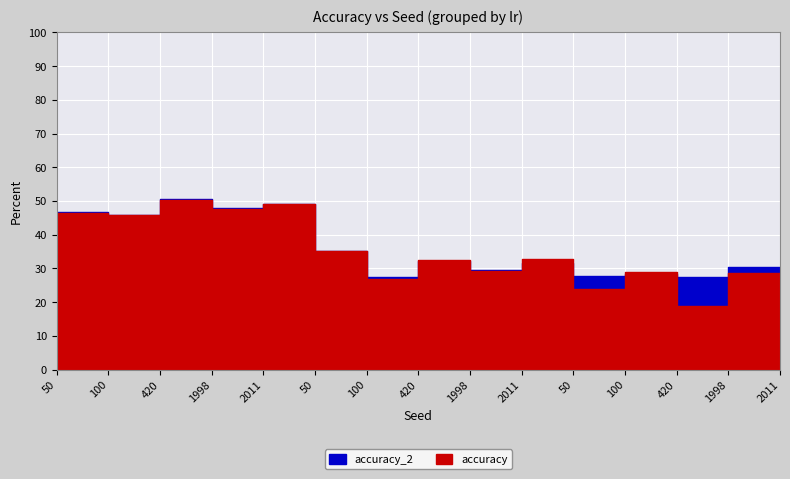

At which label is accuracy closest to 34?

50